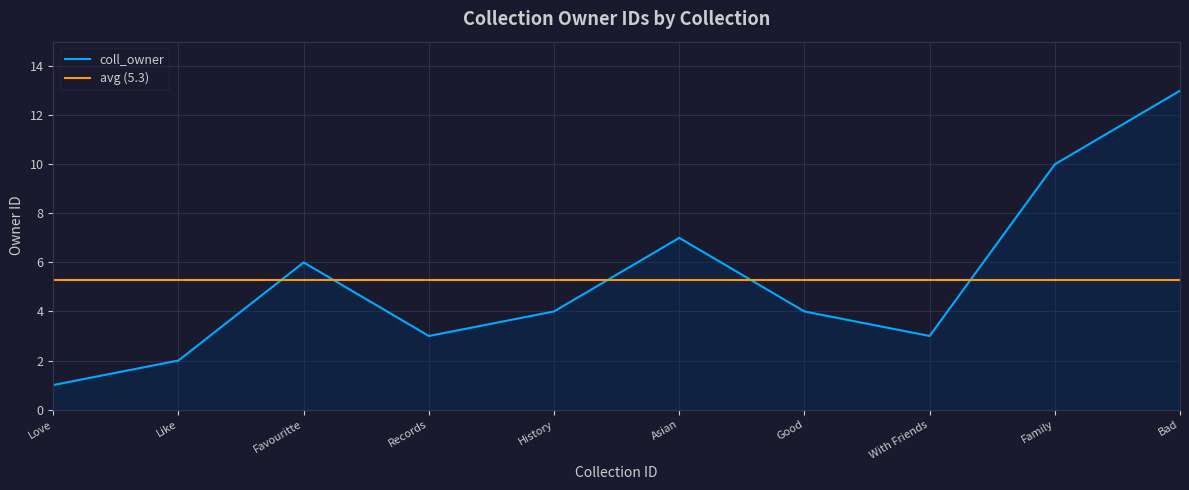

What is the highest value of the coll_owner series?

13